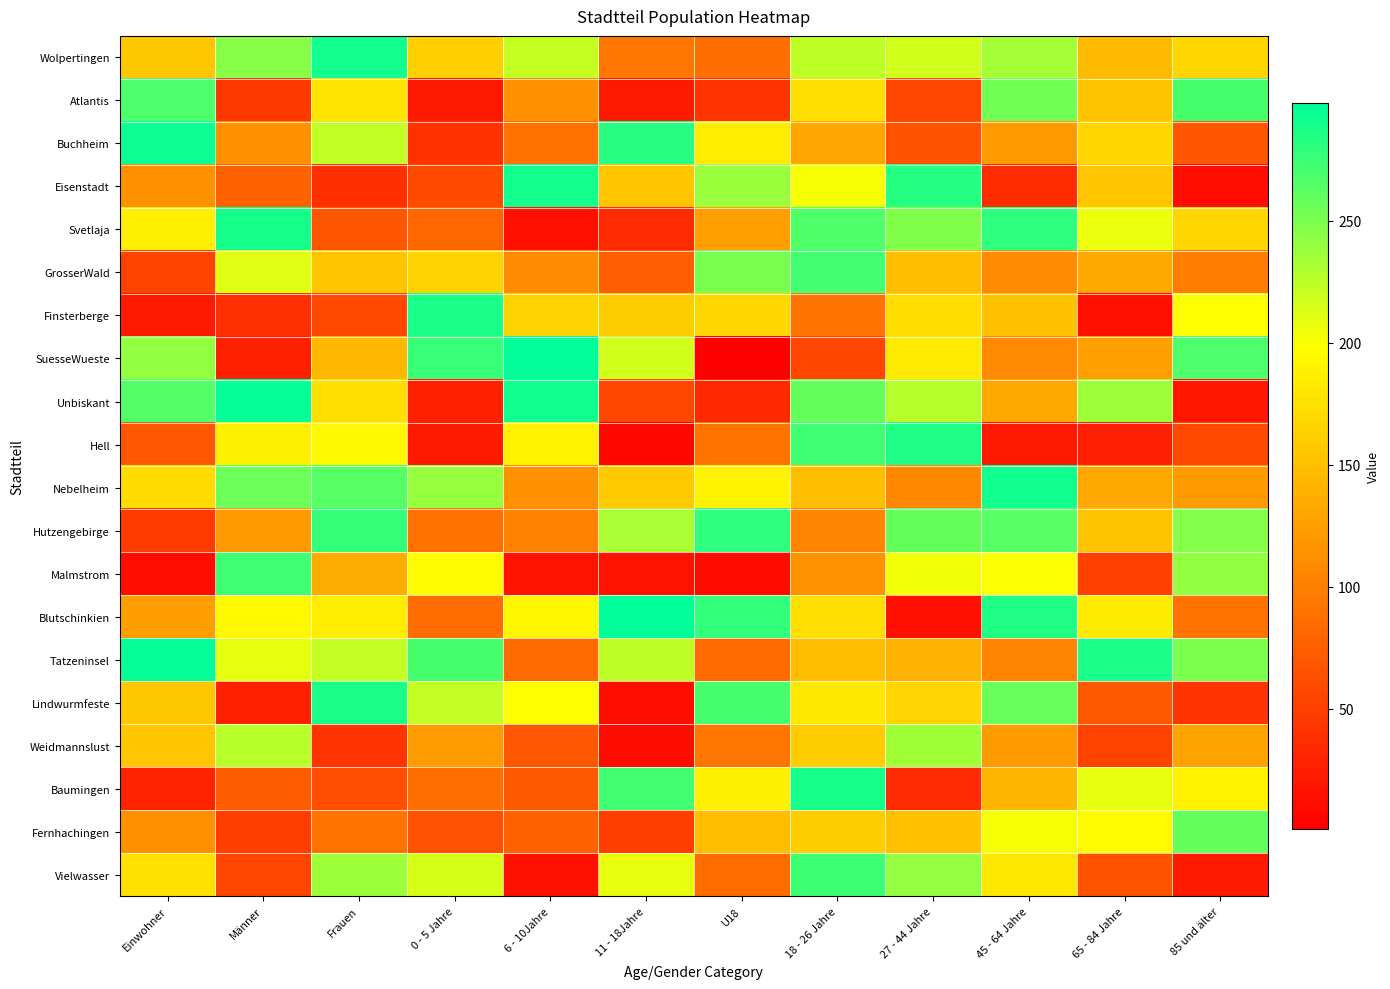

Between Einwohner and 0 - 5 Jahre, which series saw the biggest shift?

Finsterberge